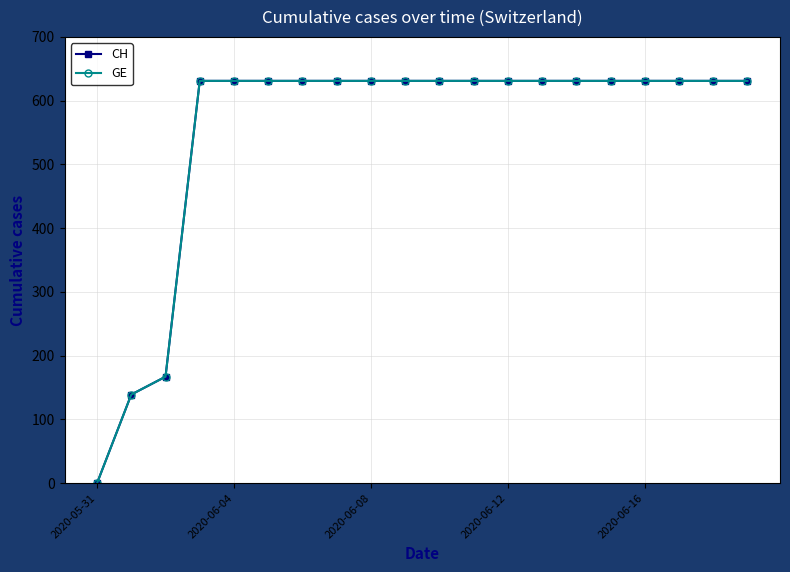

Does the chart have visible grid lines?

Yes